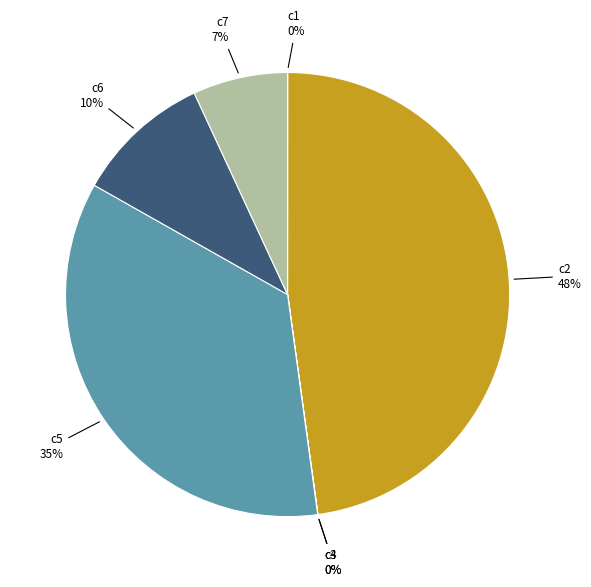

What is the ratio of the value at c5 to the value at c2?

0.7